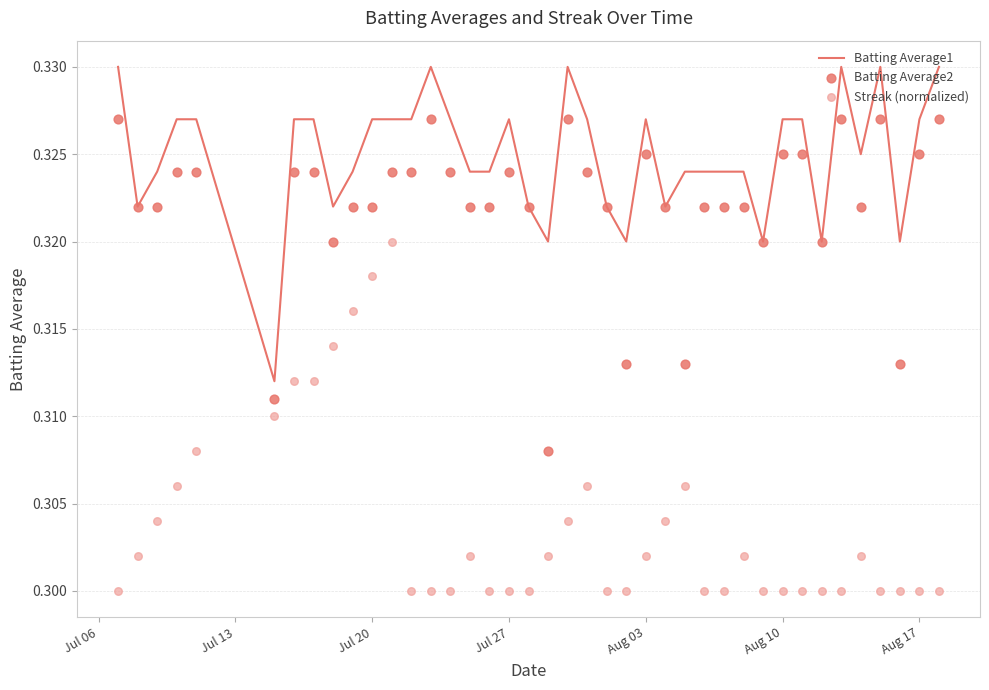

Which series has the widest spread of Y values?

Streak (normalized)